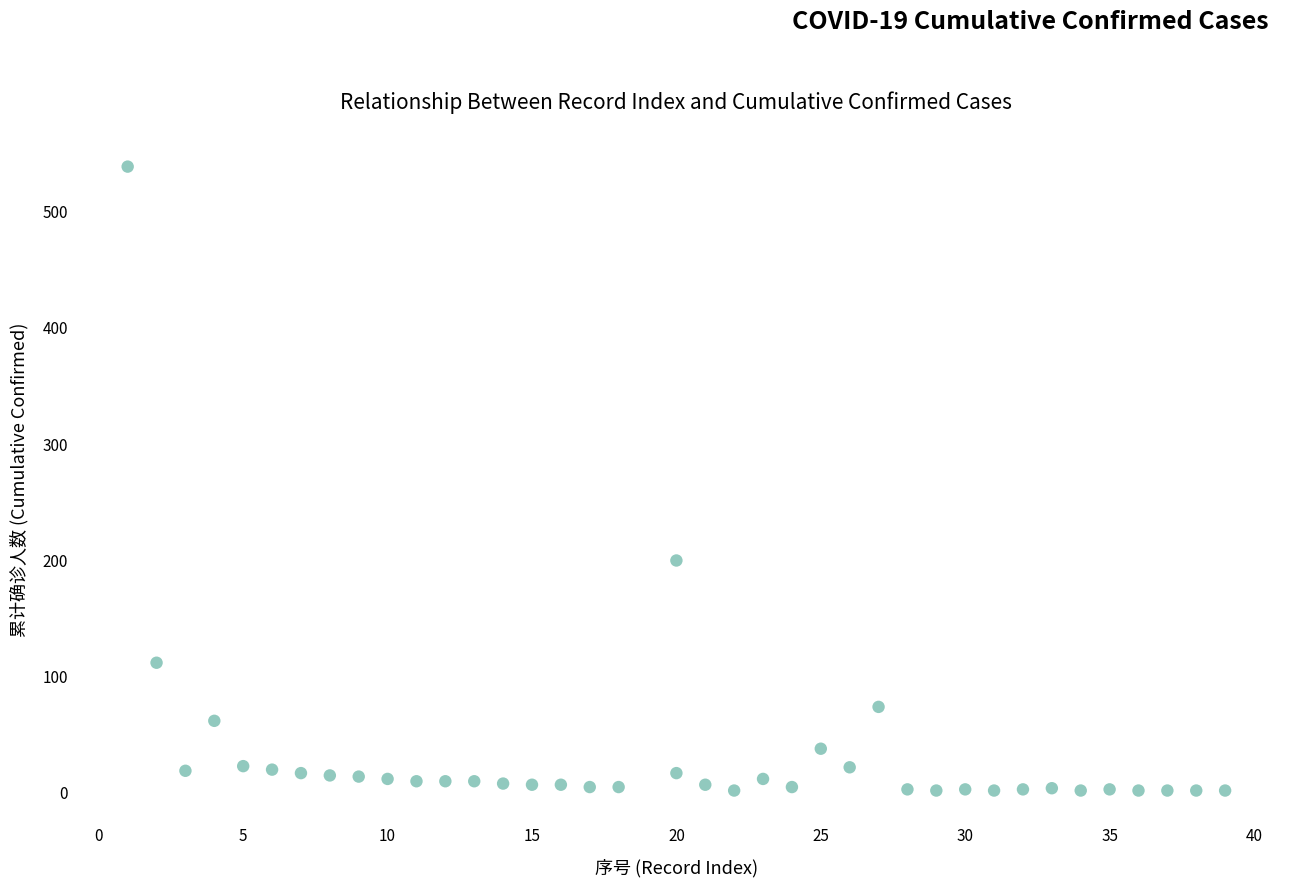

What is the range of X values (max minus min)?

38